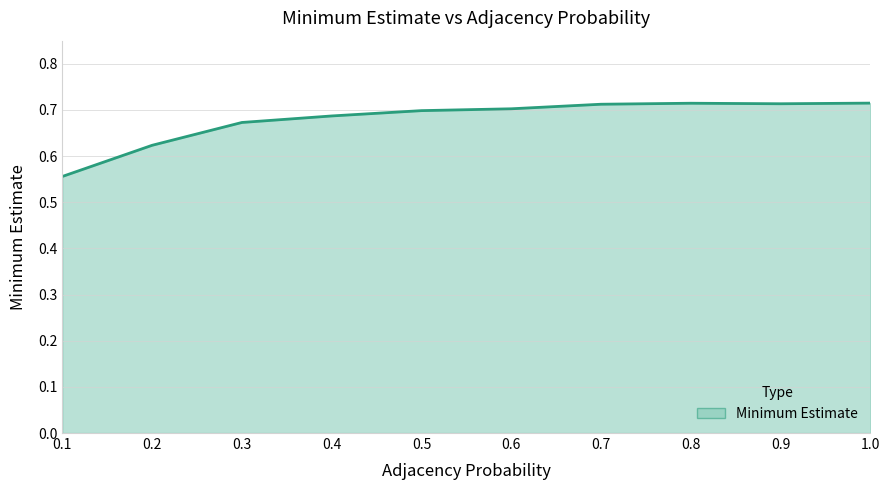

The chart shows a value of 0.4 at 0.3. True or false?

False